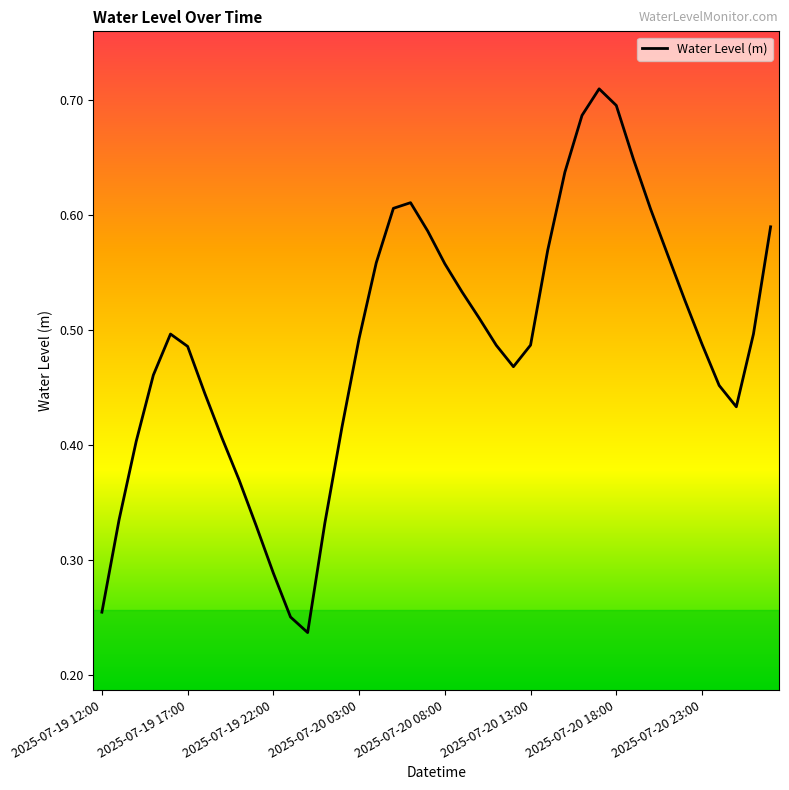

How many lines are shown in the chart?

1